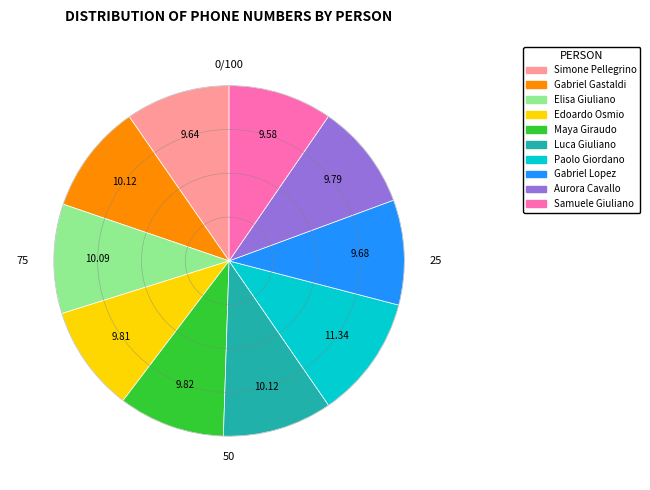

What is the largest slice in the pie chart?

Paolo Giordano